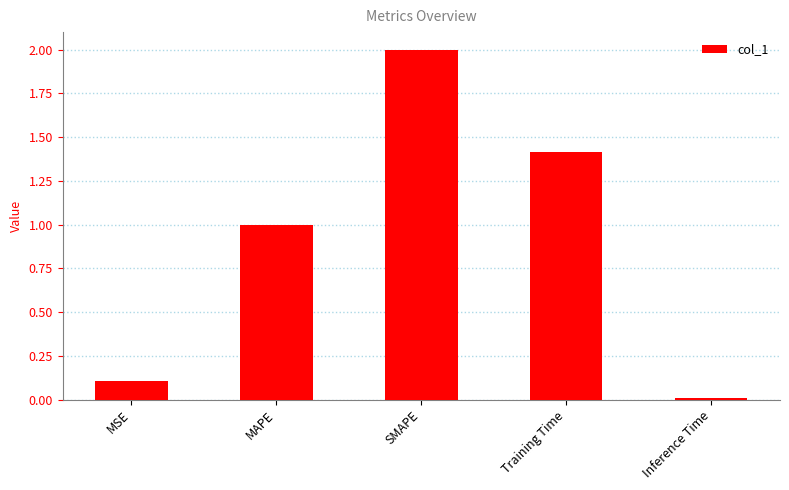

What value does the data have at MAPE?

1.0